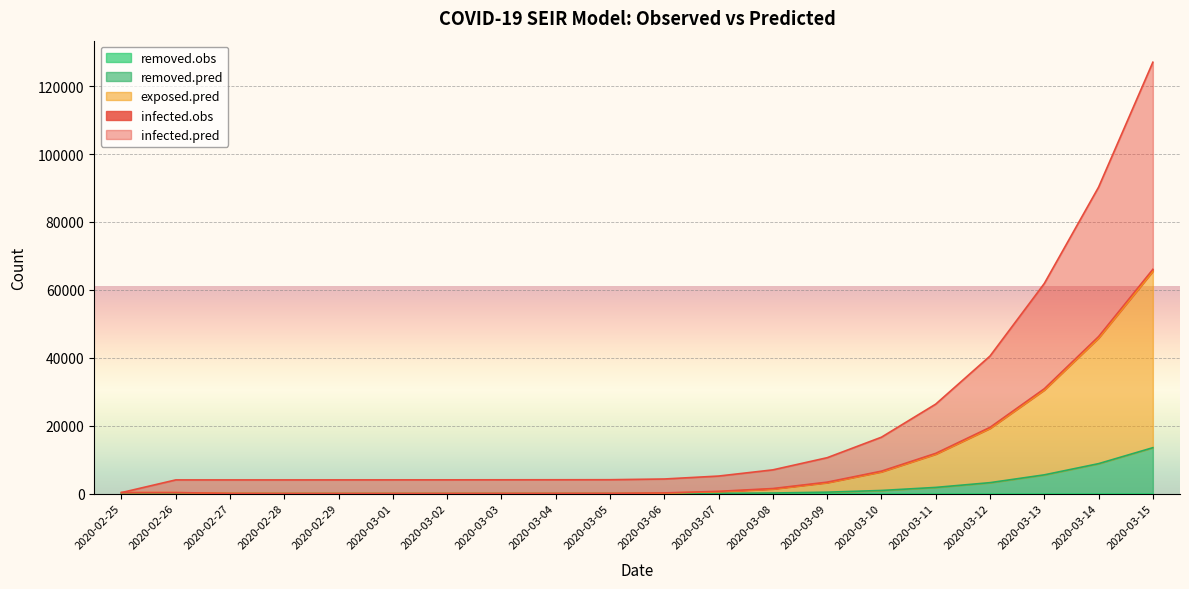

At which category is the sum across all series the highest?

2020-03-15